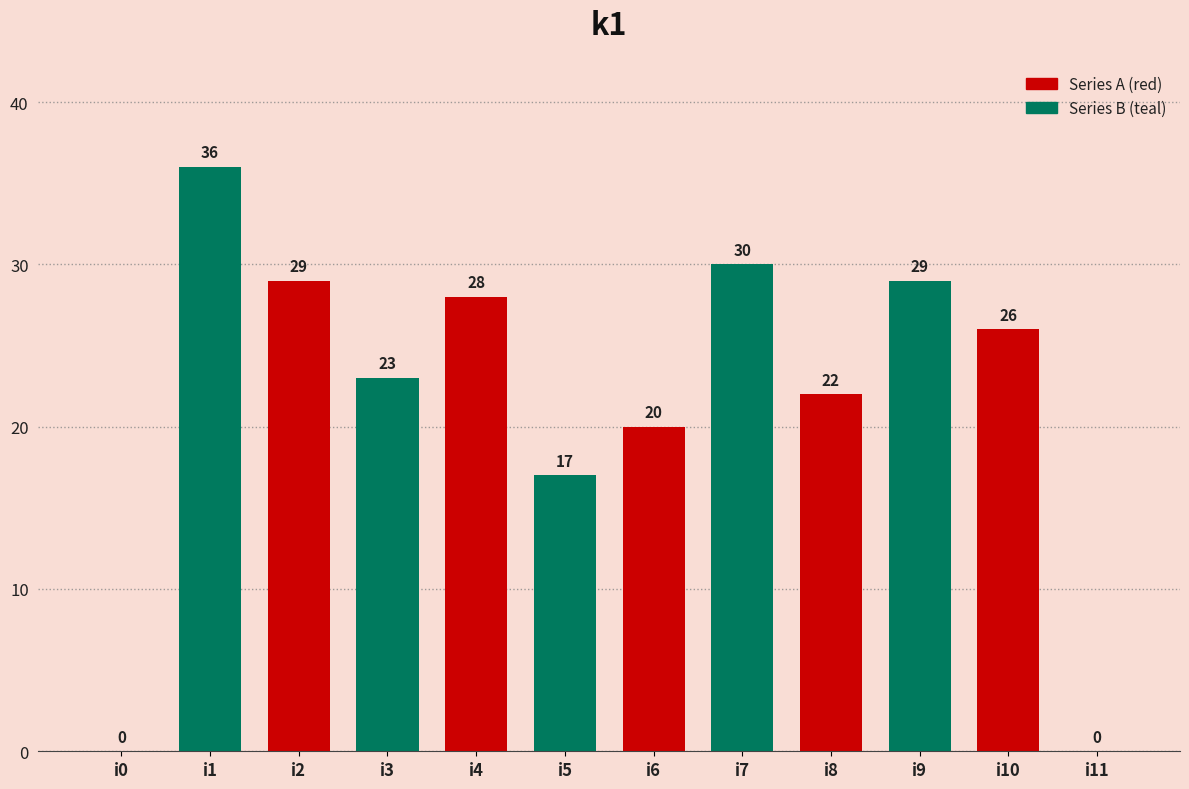

What is the sum of all values?

260